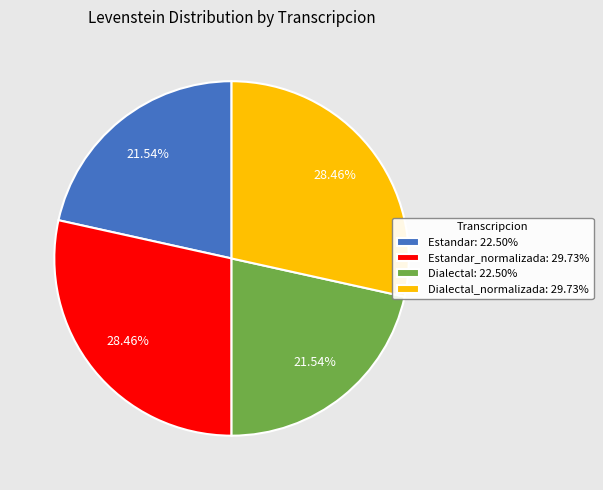

Does any single category account for the majority?

No